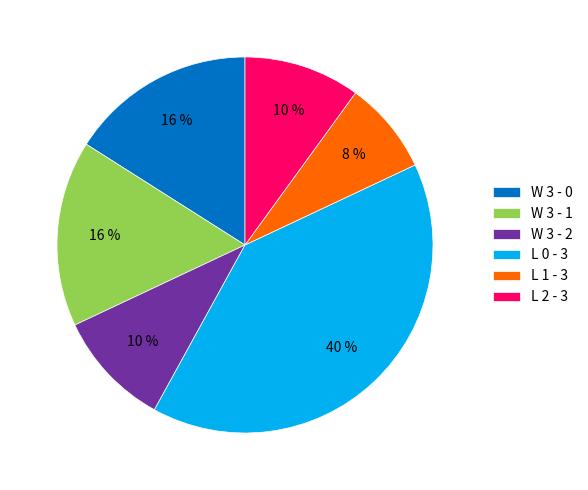

Does L 1 - 3 account for over 50% of the chart?

No